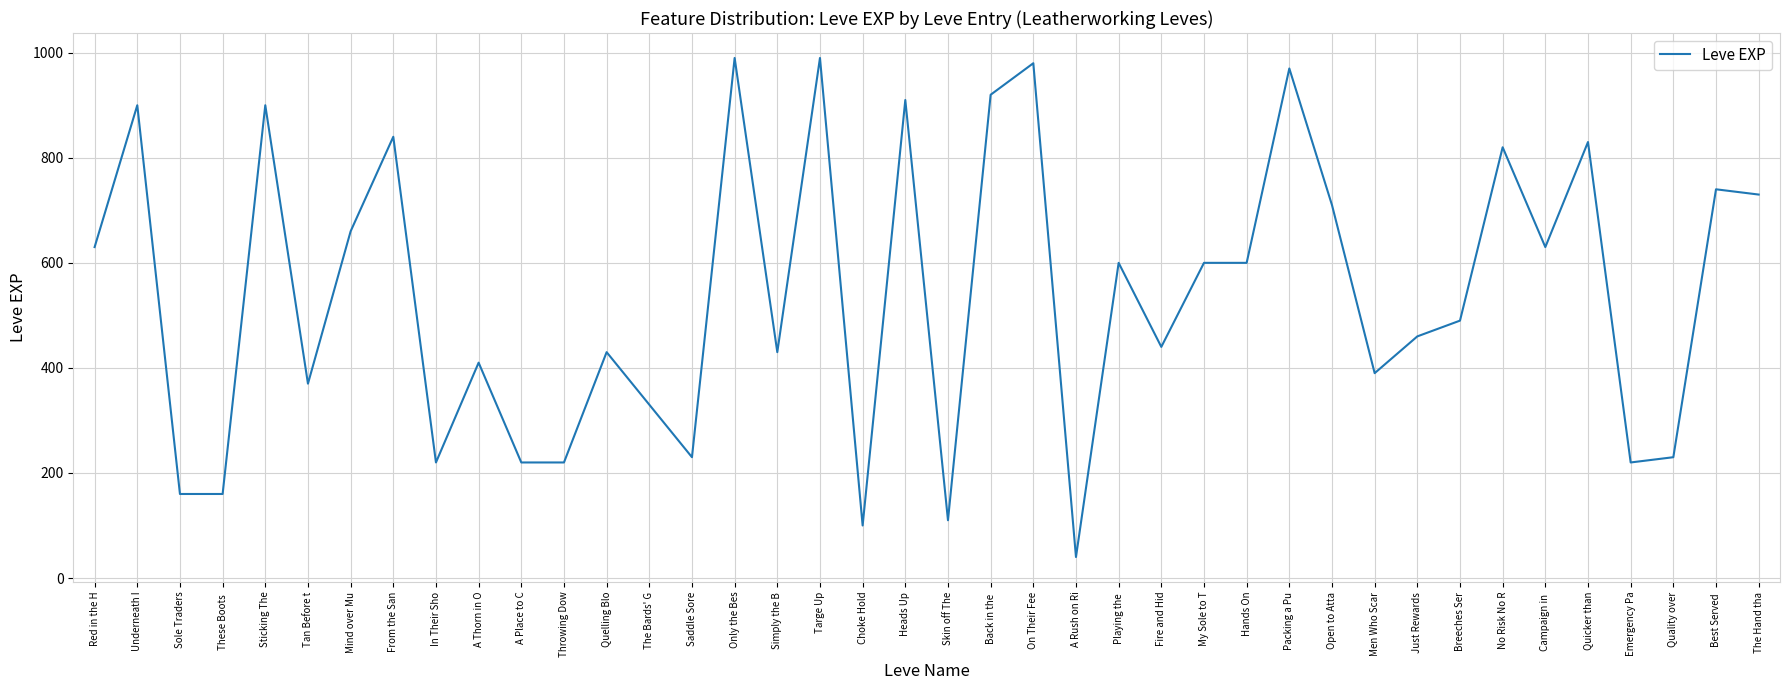

Approximately how many times larger is the value at Playing the  compared to Throwing Dow?

2.7